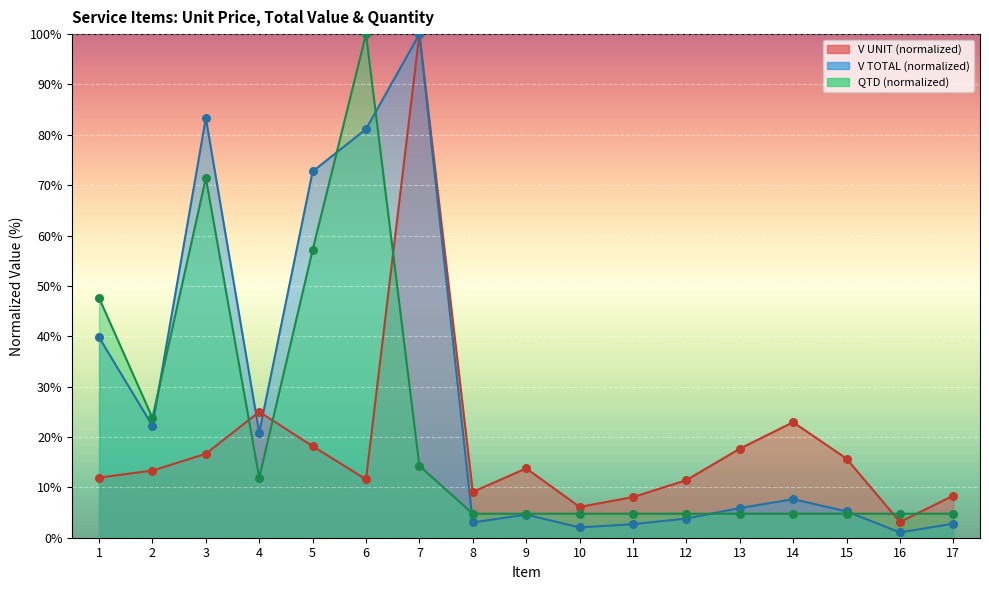

At which category is the sum across all series the highest?

7